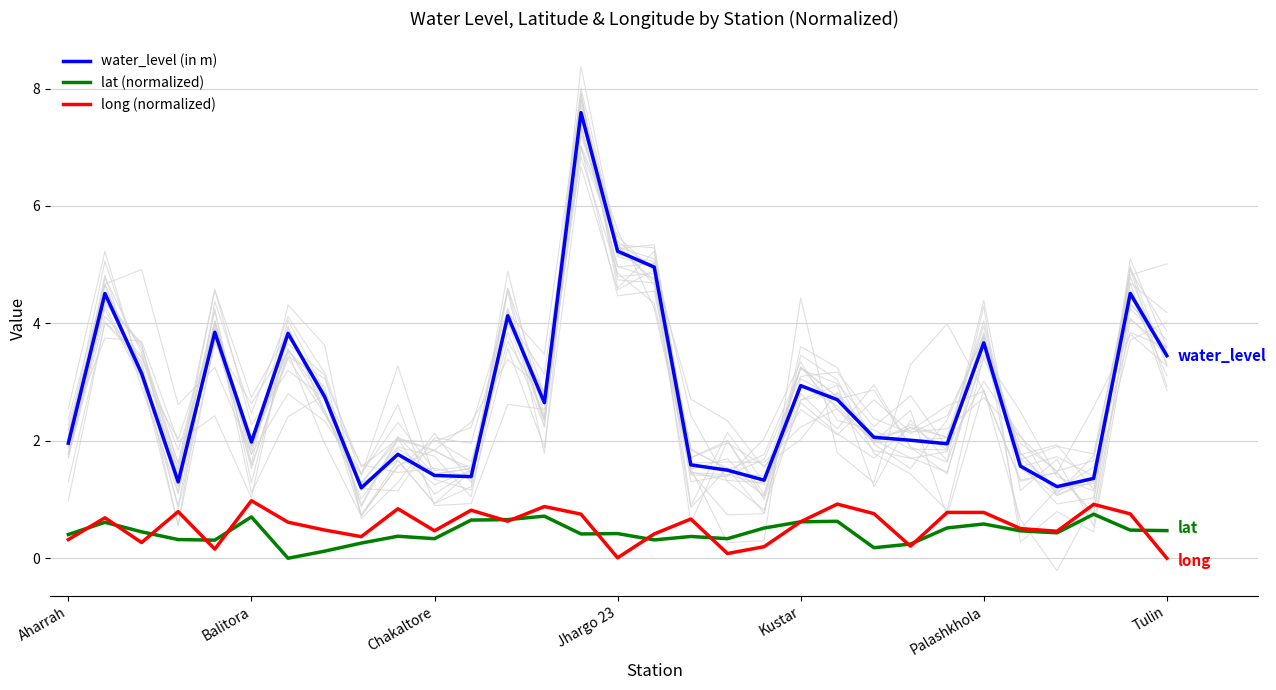

True or false: lat (normalized) has a value of 0.7 at 12.

True